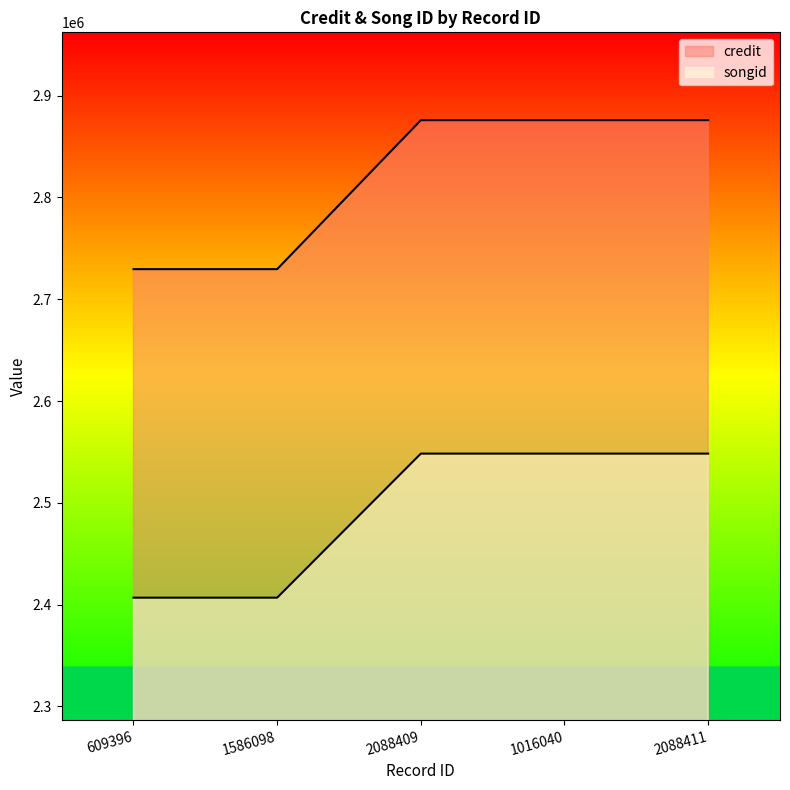

True or false: songid and credit intersect in this chart.

False